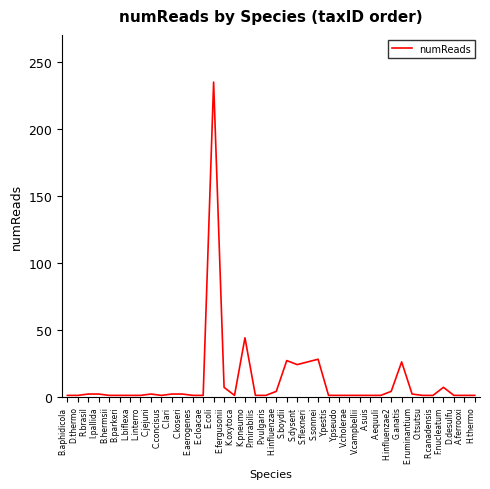

At which label is the value closest to 118?

K.pneumo